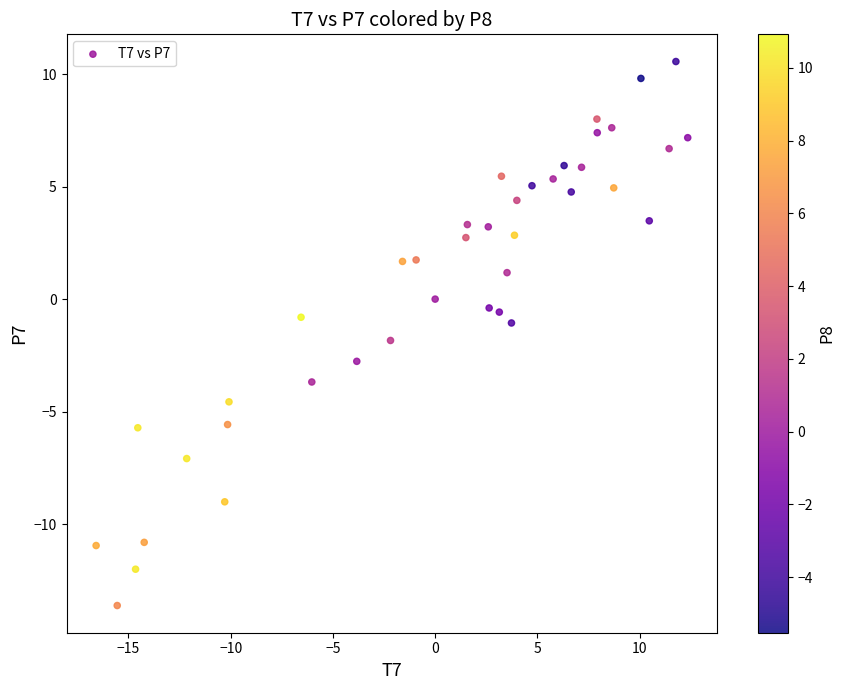

What is the range of X values (max minus min)?

28.9